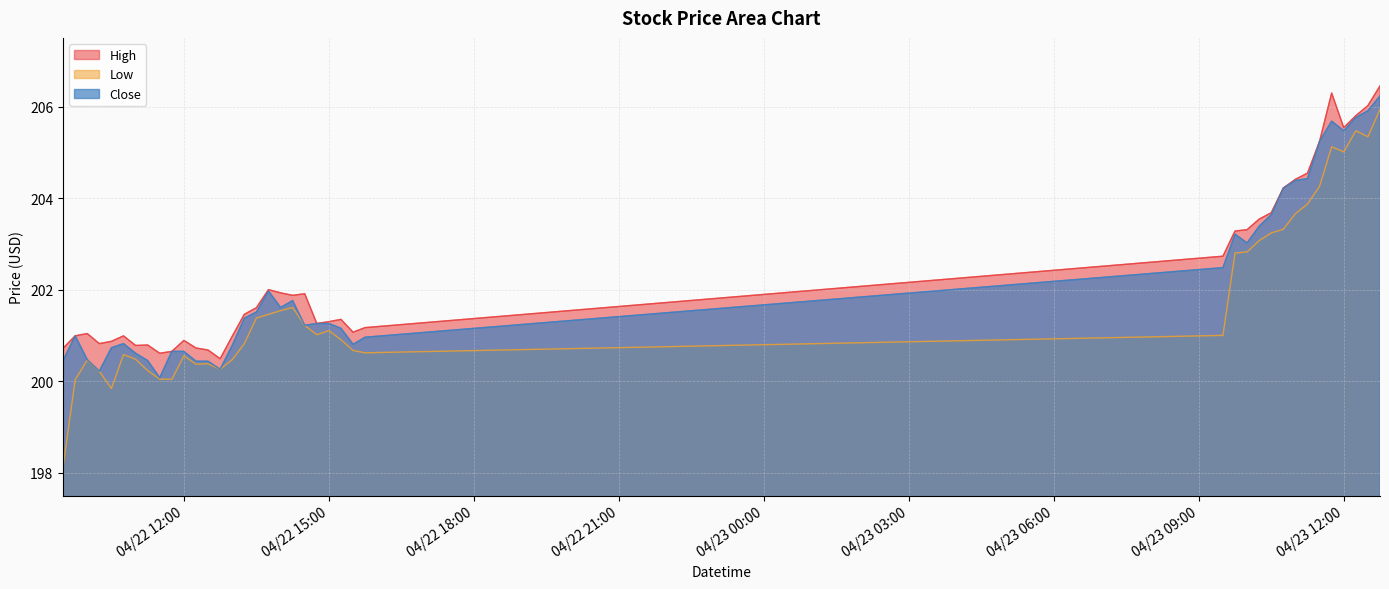

What is the value of the Close point at the 2nd from the left?

201.0